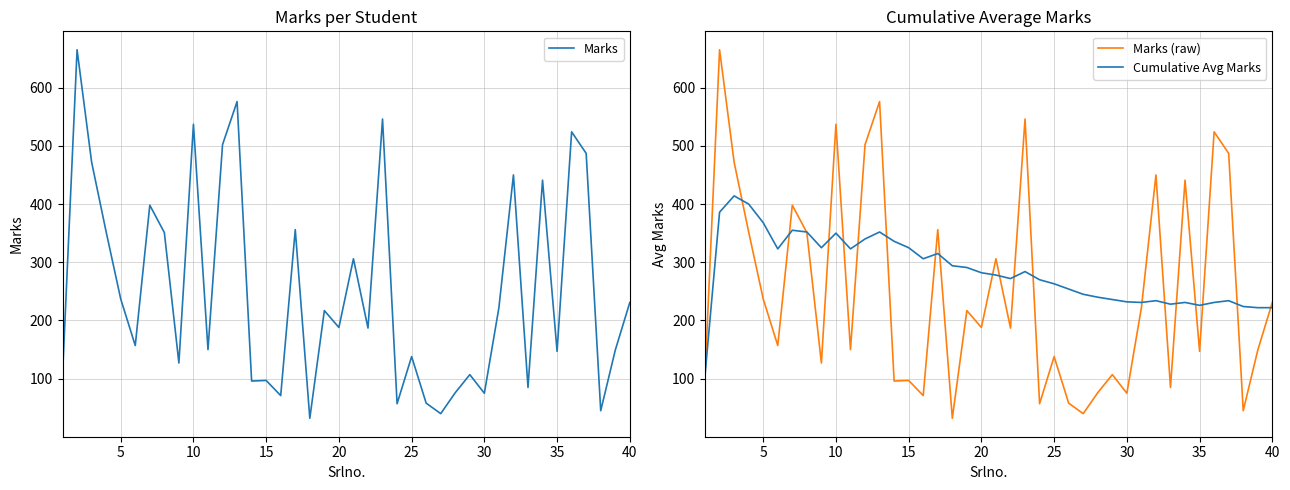

True or false: Marks (raw) has a value of 97 at 15.

True